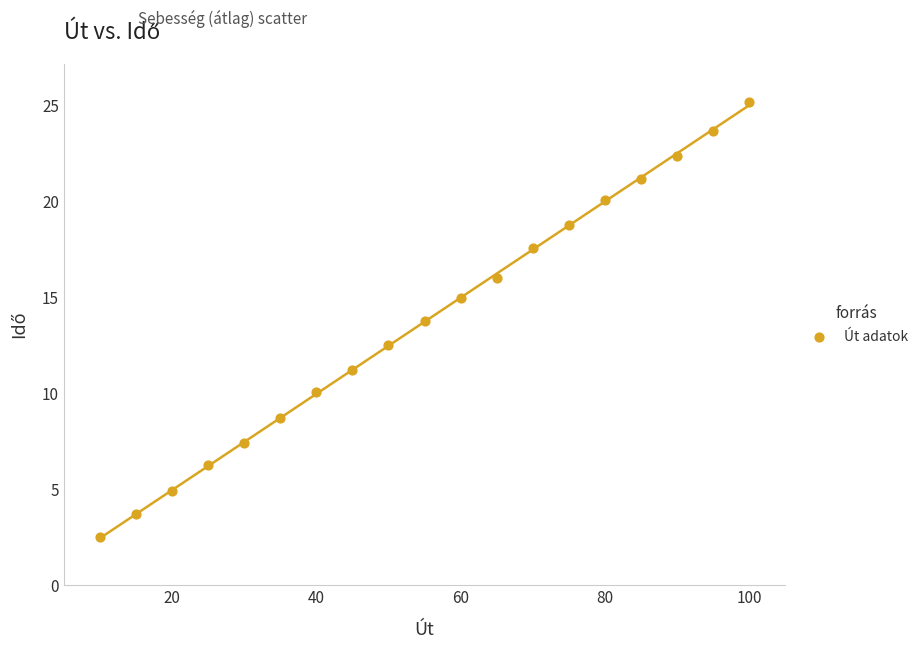

What is the range of X values (max minus min)?

90.0